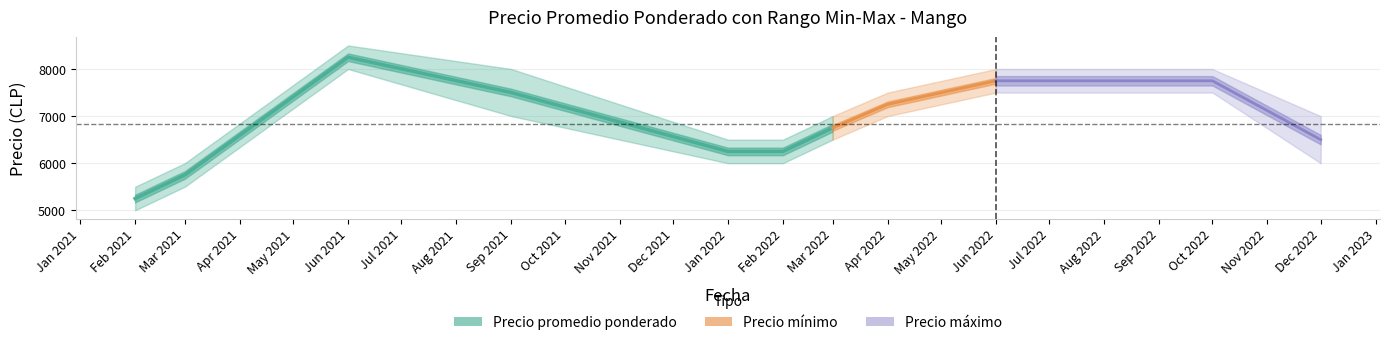

True or false: Precio promedio ponderado has a value of 6250 at Feb 2022.

True